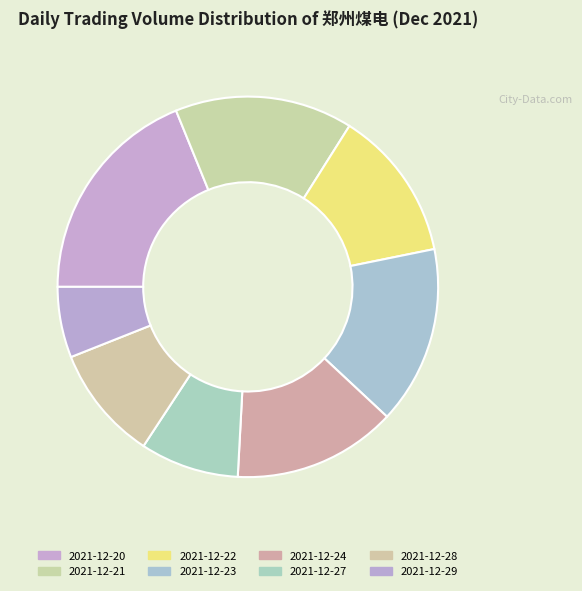

The 2021-12-29 slice represents 1% of the pie. True or false?

False